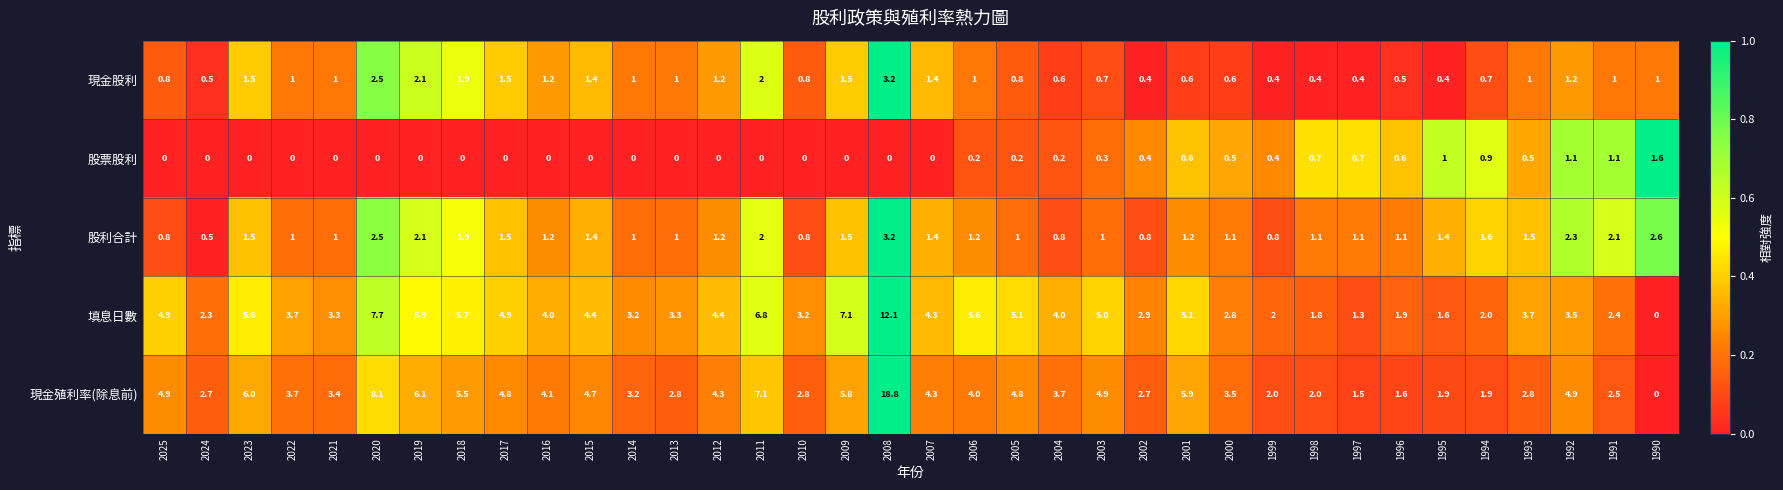

What is the difference between the highest and lowest values at 1998?

1.6